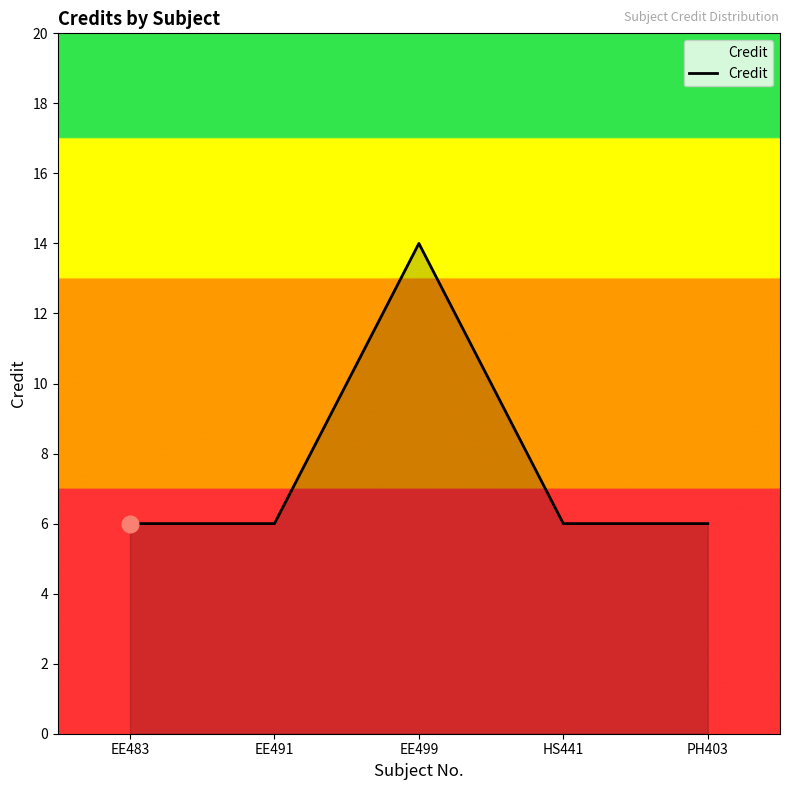

How many interior local peaks (higher than both neighbors) does the data have?

1